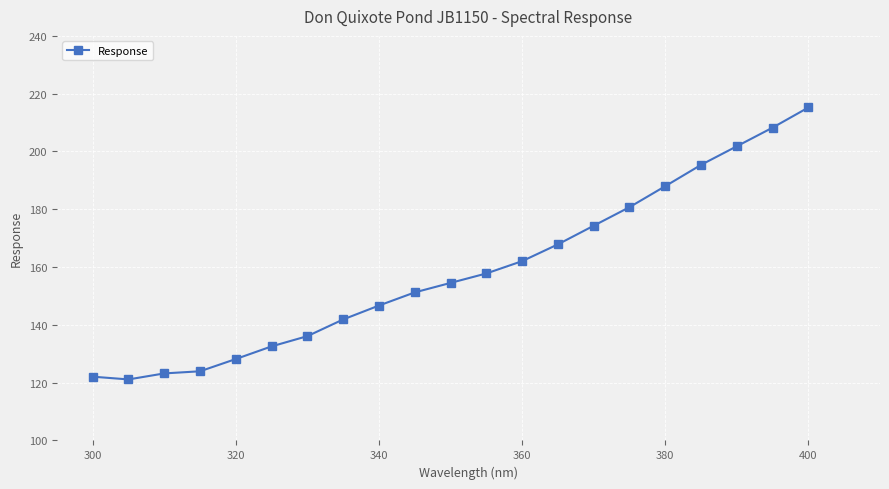

What is the value of the 20th point from the left?

208.3